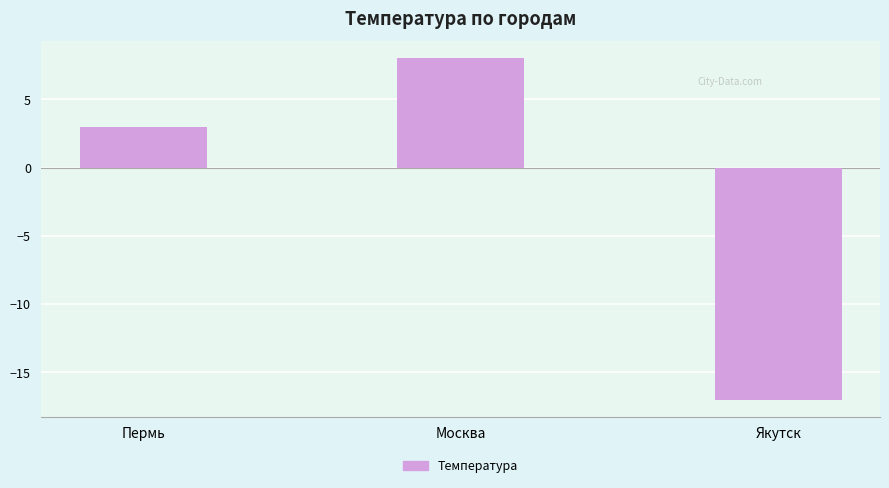

How many bars are there in total?

3